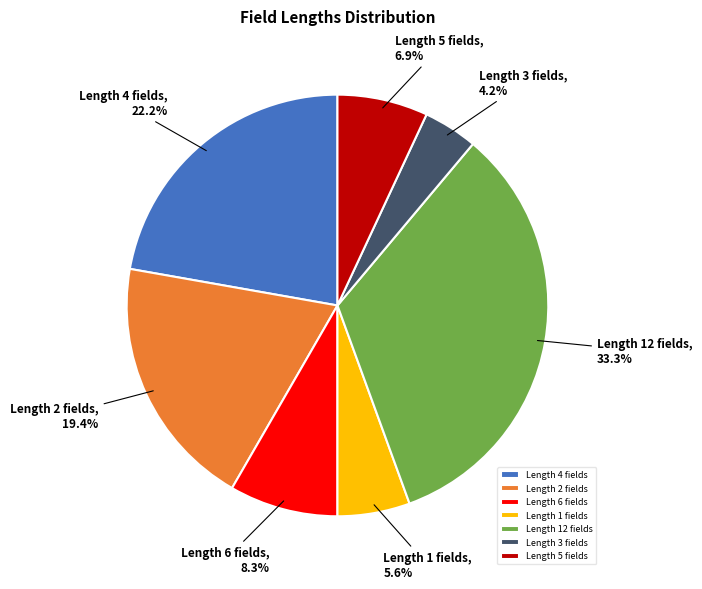

Combined, do Length 4 fields and Length 1 fields account for over 50%?

No